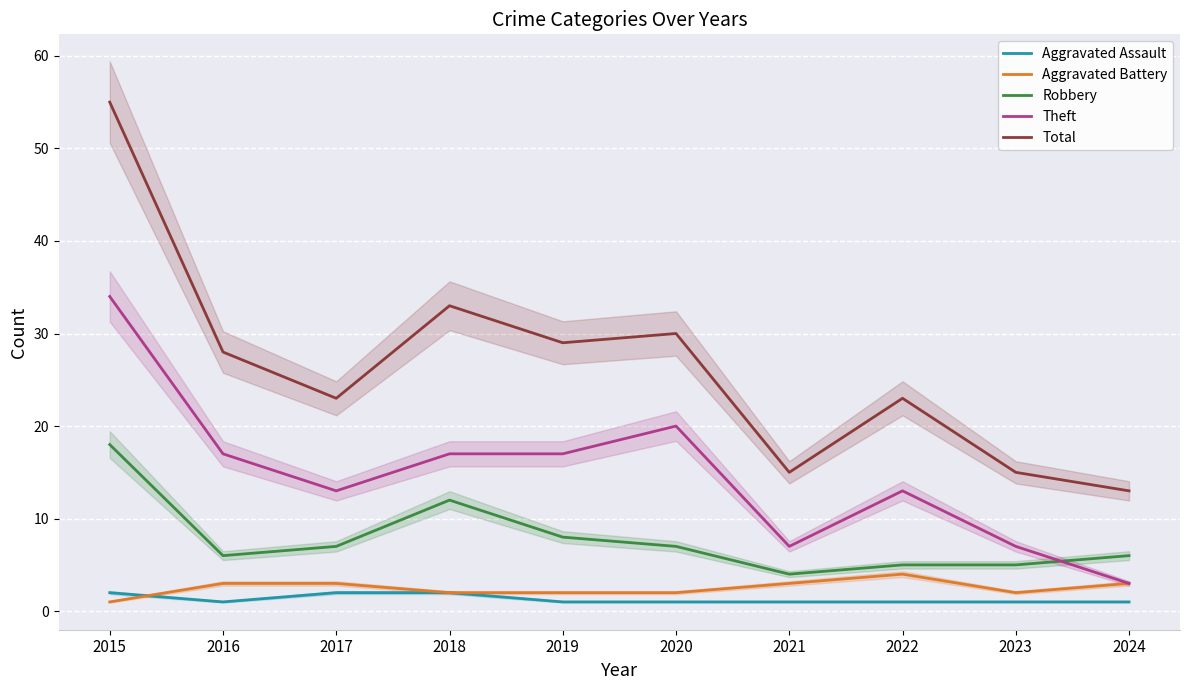

Which series changed the most between 2023 and 2024?

Theft